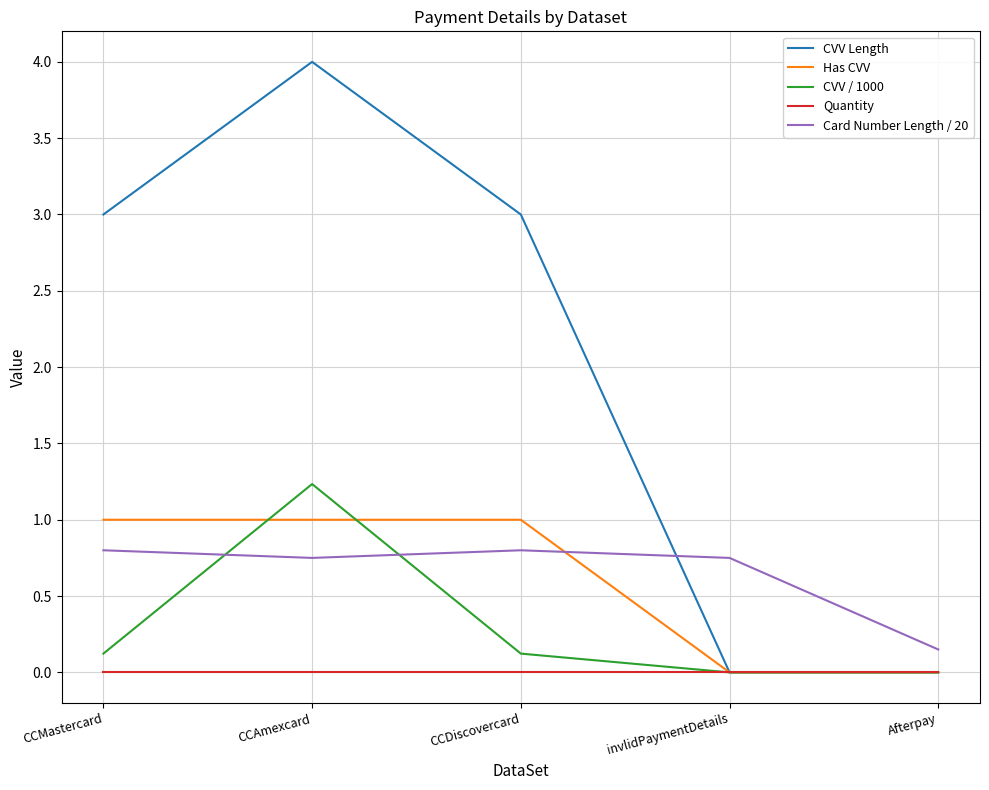

Is it true that CVV / 1000 equals 0.1 at CCDiscovercard?

True